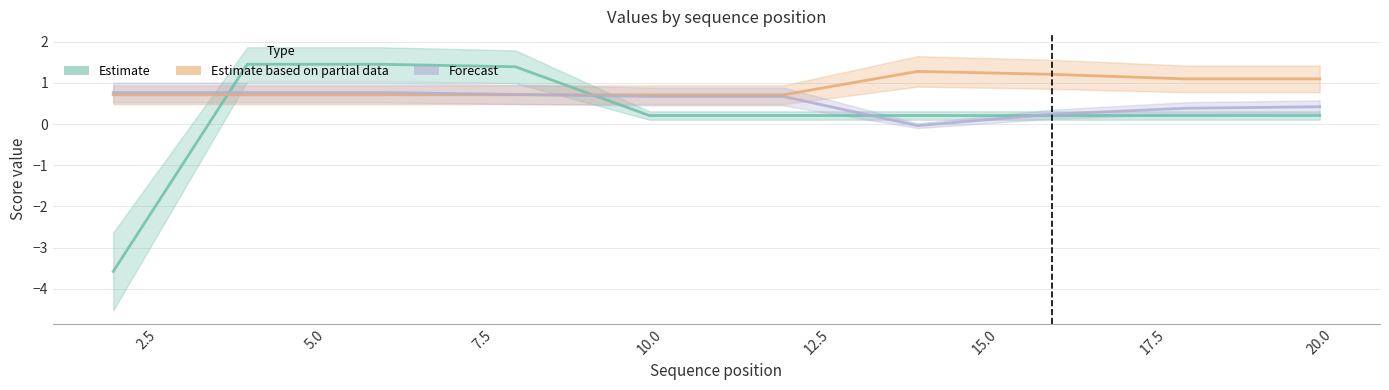

Reading left to right, extract all data points from this chart.

Estimate: -3.6	1.5	1.5	1.4	0.2	0.2	0.2	0.2	0.2	0.2
Estimate based on partial data: 0.7	0.7	0.7	0.7	0.7	0.7	1.3	1.2	1.1	1.1
Forecast: 0.8	0.8	0.8	0.7	0.7	0.7	-0.0	0.2	0.4	0.4